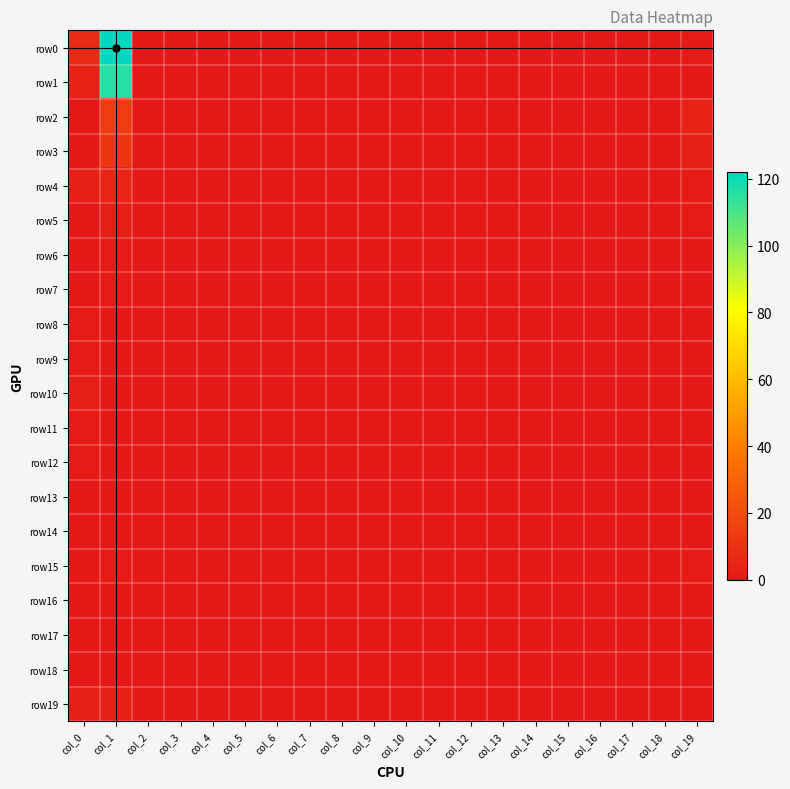

Reading left to right, what are all the values shown in this chart?

row0: col_0=7	col_1=122	col_2=0	col_3=0	col_4=0	col_5=0	col_6=0	col_7=0	col_8=0	col_9=0	col_10=0	col_11=0	col_12=0	col_13=0	col_14=0	col_15=0	col_16=0	col_17=0	col_18=0	col_19=1
row1: col_0=4	col_1=116	col_2=0	col_3=0	col_4=0	col_5=0	col_6=0	col_7=0	col_8=0	col_9=0	col_10=0	col_11=0	col_12=0	col_13=0	col_14=0	col_15=0	col_16=0	col_17=0	col_18=0	col_19=0
row2: col_0=0	col_1=14	col_2=0	col_3=0	col_4=0	col_5=0	col_6=0	col_7=0	col_8=0	col_9=0	col_10=0	col_11=0	col_12=0	col_13=0	col_14=0	col_15=0	col_16=0	col_17=0	col_18=0	col_19=4
row3: col_0=0	col_1=12	col_2=0	col_3=0	col_4=0	col_5=0	col_6=0	col_7=0	col_8=0	col_9=0	col_10=0	col_11=0	col_12=0	col_13=0	col_14=0	col_15=0	col_16=0	col_17=0	col_18=0	col_19=3
row4: col_0=3	col_1=5	col_2=0	col_3=0	col_4=0	col_5=0	col_6=0	col_7=0	col_8=0	col_9=0	col_10=0	col_11=0	col_12=0	col_13=0	col_14=0	col_15=0	col_16=0	col_17=0	col_18=0	col_19=1
row5: col_0=0	col_1=2	col_2=0	col_3=0	col_4=0	col_5=0	col_6=0	col_7=0	col_8=0	col_9=0	col_10=0	col_11=0	col_12=0	col_13=0	col_14=0	col_15=0	col_16=0	col_17=0	col_18=0	col_19=1
row6: col_0=0	col_1=1	col_2=0	col_3=0	col_4=0	col_5=0	col_6=0	col_7=0	col_8=0	col_9=0	col_10=0	col_11=0	col_12=0	col_13=0	col_14=0	col_15=0	col_16=0	col_17=0	col_18=0	col_19=0
row7: col_0=0	col_1=1	col_2=0	col_3=0	col_4=0	col_5=0	col_6=0	col_7=0	col_8=0	col_9=0	col_10=0	col_11=0	col_12=0	col_13=0	col_14=0	col_15=0	col_16=0	col_17=0	col_18=0	col_19=0
row8: col_0=1	col_1=0	col_2=0	col_3=0	col_4=0	col_5=0	col_6=0	col_7=0	col_8=0	col_9=0	col_10=0	col_11=0	col_12=0	col_13=0	col_14=0	col_15=0	col_16=0	col_17=0	col_18=0	col_19=0
row9: col_0=1	col_1=0	col_2=0	col_3=0	col_4=0	col_5=0	col_6=0	col_7=0	col_8=0	col_9=0	col_10=0	col_11=0	col_12=0	col_13=0	col_14=0	col_15=0	col_16=0	col_17=0	col_18=0	col_19=0
row10: col_0=2	col_1=0	col_2=0	col_3=0	col_4=0	col_5=0	col_6=0	col_7=0	col_8=0	col_9=0	col_10=0	col_11=0	col_12=0	col_13=0	col_14=0	col_15=0	col_16=0	col_17=0	col_18=0	col_19=0
row11: col_0=1	col_1=0	col_2=0	col_3=0	col_4=0	col_5=0	col_6=0	col_7=0	col_8=0	col_9=0	col_10=0	col_11=0	col_12=0	col_13=0	col_14=0	col_15=0	col_16=0	col_17=0	col_18=0	col_19=0
row12: col_0=1	col_1=0	col_2=0	col_3=0	col_4=0	col_5=0	col_6=0	col_7=0	col_8=0	col_9=0	col_10=0	col_11=0	col_12=0	col_13=0	col_14=0	col_15=0	col_16=0	col_17=0	col_18=0	col_19=0
row13: col_0=0	col_1=0	col_2=0	col_3=0	col_4=0	col_5=0	col_6=0	col_7=0	col_8=0	col_9=0	col_10=0	col_11=0	col_12=0	col_13=0	col_14=0	col_15=0	col_16=0	col_17=0	col_18=0	col_19=0
row14: col_0=0	col_1=0	col_2=0	col_3=0	col_4=0	col_5=0	col_6=0	col_7=0	col_8=0	col_9=0	col_10=0	col_11=0	col_12=0	col_13=0	col_14=0	col_15=0	col_16=0	col_17=0	col_18=0	col_19=0
row15: col_0=0	col_1=1	col_2=0	col_3=0	col_4=0	col_5=0	col_6=0	col_7=0	col_8=0	col_9=0	col_10=0	col_11=0	col_12=0	col_13=0	col_14=0	col_15=0	col_16=0	col_17=0	col_18=0	col_19=1
row16: col_0=0	col_1=0	col_2=0	col_3=0	col_4=0	col_5=0	col_6=0	col_7=0	col_8=0	col_9=0	col_10=0	col_11=0	col_12=0	col_13=0	col_14=0	col_15=0	col_16=0	col_17=0	col_18=0	col_19=0
row17: col_0=0	col_1=0	col_2=0	col_3=0	col_4=0	col_5=0	col_6=0	col_7=0	col_8=0	col_9=0	col_10=0	col_11=0	col_12=0	col_13=0	col_14=0	col_15=0	col_16=0	col_17=0	col_18=0	col_19=0
row18: col_0=0	col_1=0	col_2=0	col_3=0	col_4=0	col_5=0	col_6=0	col_7=0	col_8=0	col_9=0	col_10=0	col_11=0	col_12=0	col_13=0	col_14=0	col_15=0	col_16=0	col_17=0	col_18=0	col_19=0
row19: col_0=3	col_1=3	col_2=0	col_3=0	col_4=0	col_5=0	col_6=0	col_7=0	col_8=0	col_9=0	col_10=0	col_11=0	col_12=0	col_13=0	col_14=0	col_15=0	col_16=0	col_17=0	col_18=0	col_19=0